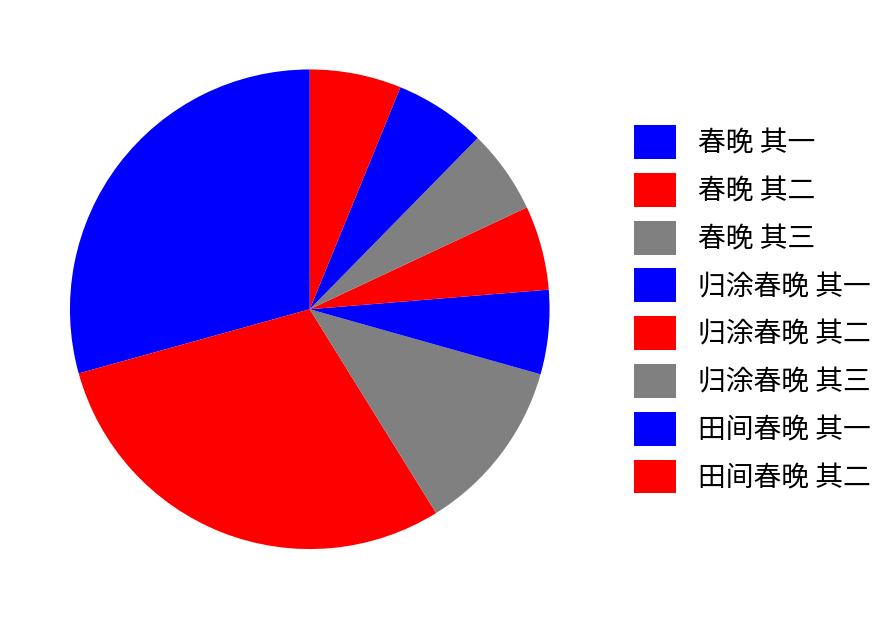

Combined, do 归涂春晚 其一 and 春晚 其二 account for over 50%?

No